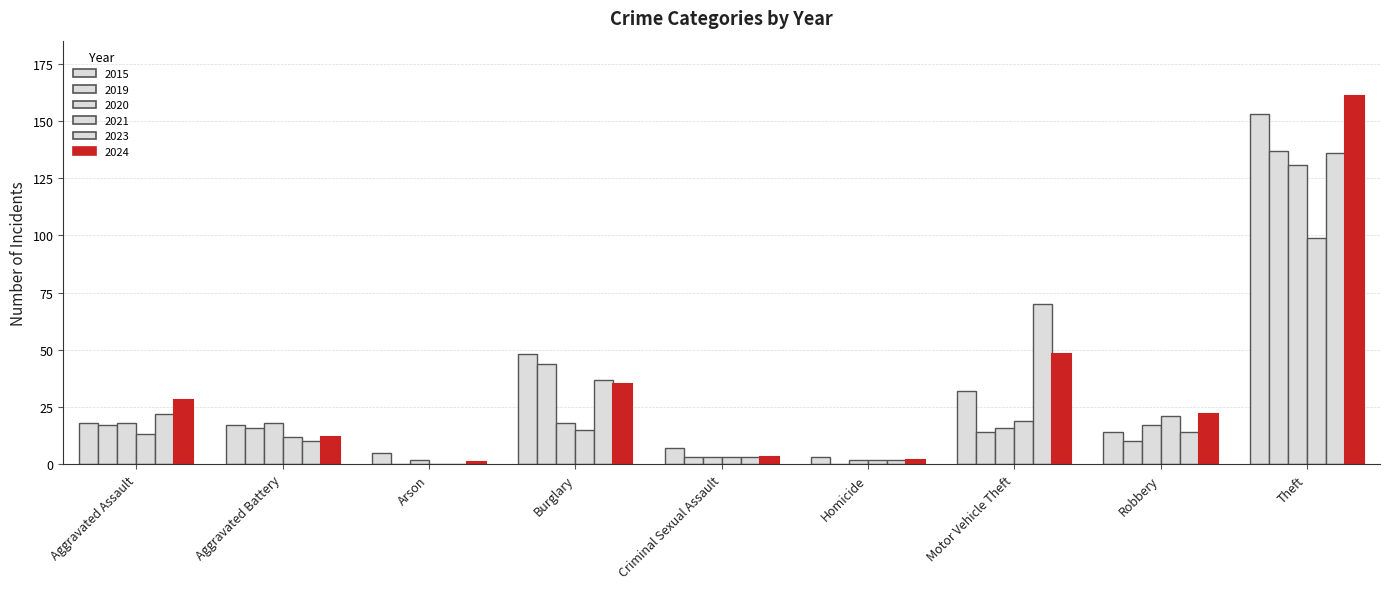

True or false: 2021 has a value of 2 at Homicide.

True